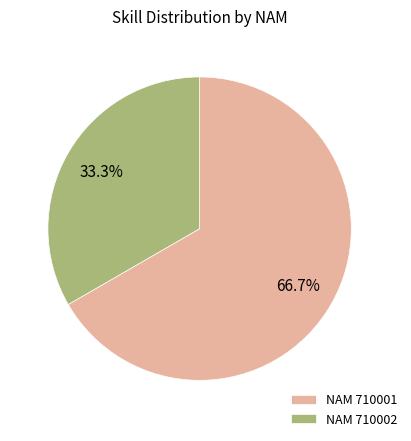

What is the total percentage of NAM 710002 and NAM 710001?

100.0%